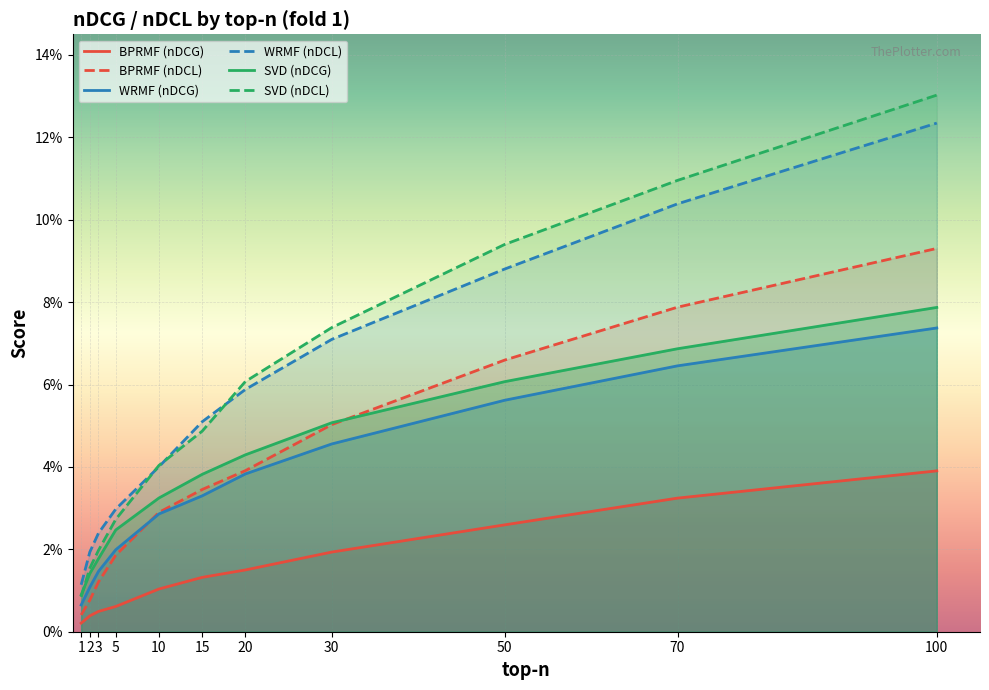

At which category is the sum across all series the highest?

100